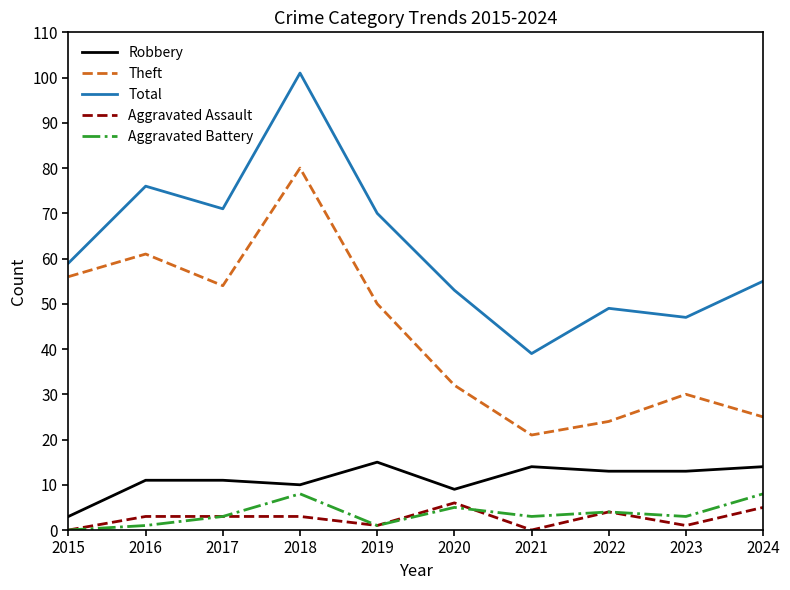

Which series has the largest total across all categories?

Total